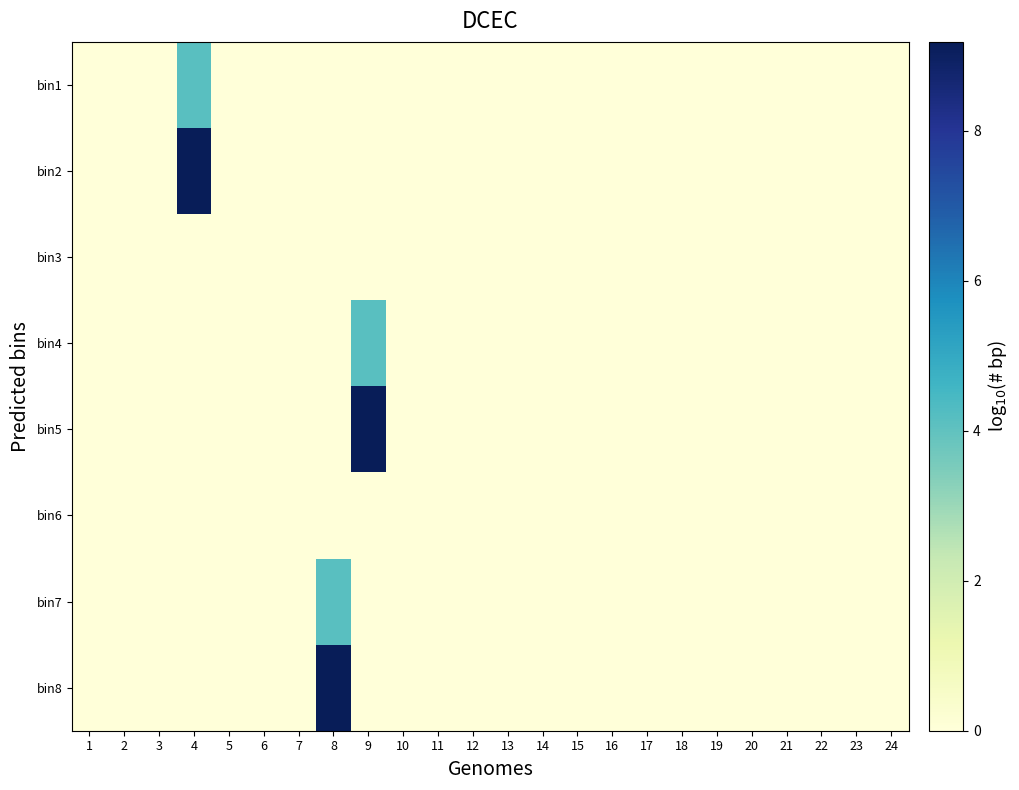

How many series are shown in this chart?

8